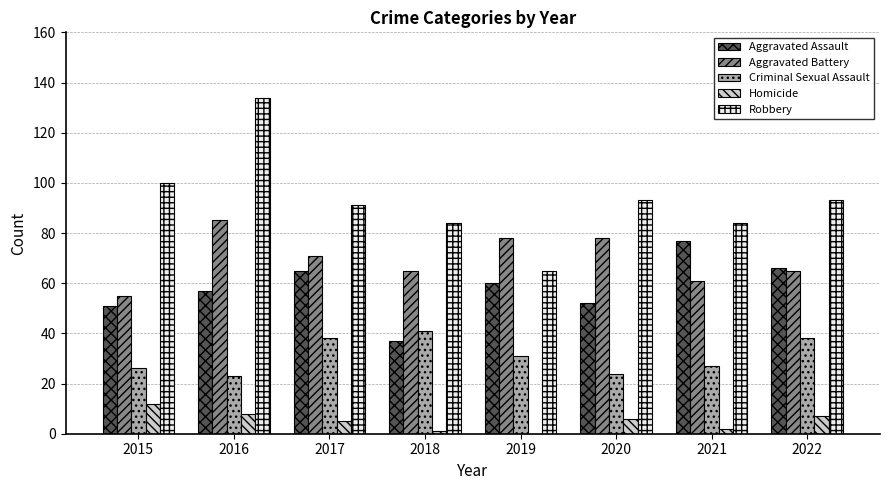

The Robbery series shows 35 at 2021. True or false?

False